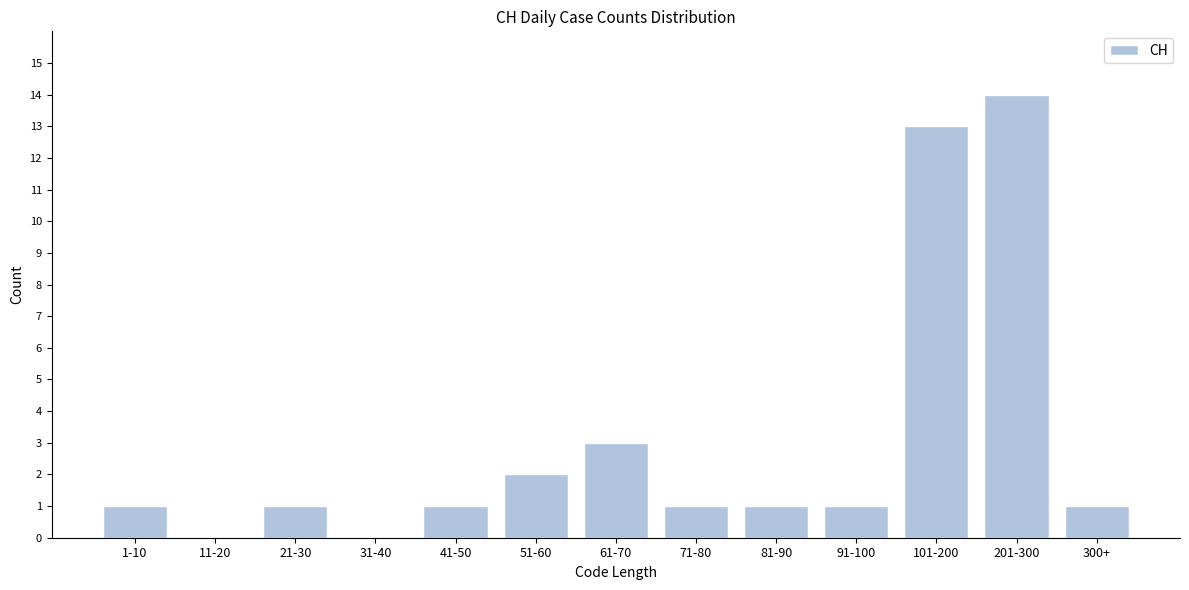

Reading left to right, what are all the values shown in this chart?

1-10=1	11-20=0	21-30=1	31-40=0	41-50=1	51-60=2	61-70=3	71-80=1	81-90=1	91-100=1	101-200=13	201-300=14	300+=1